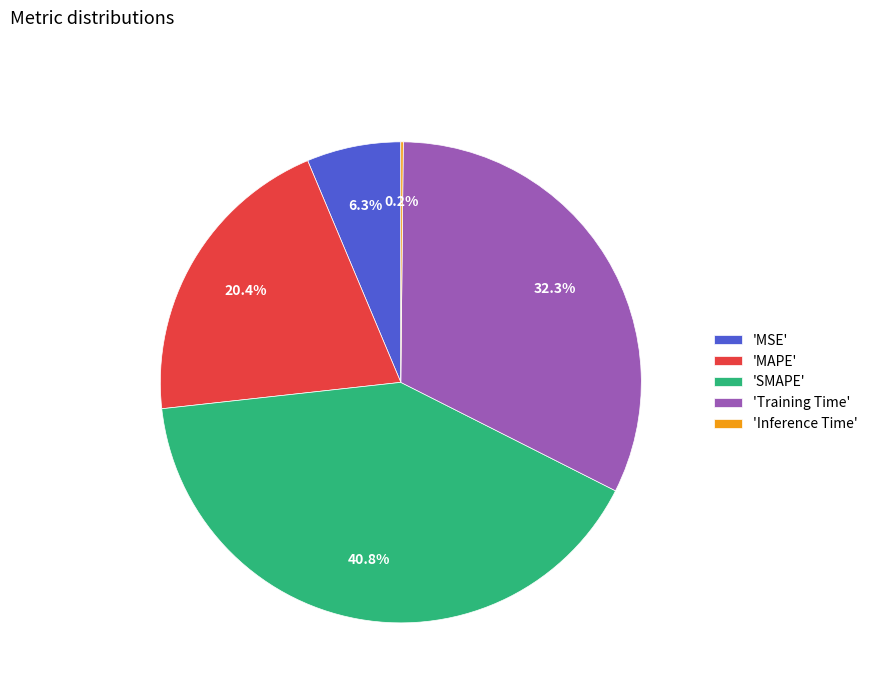

Which slice is the largest?

'SMAPE'